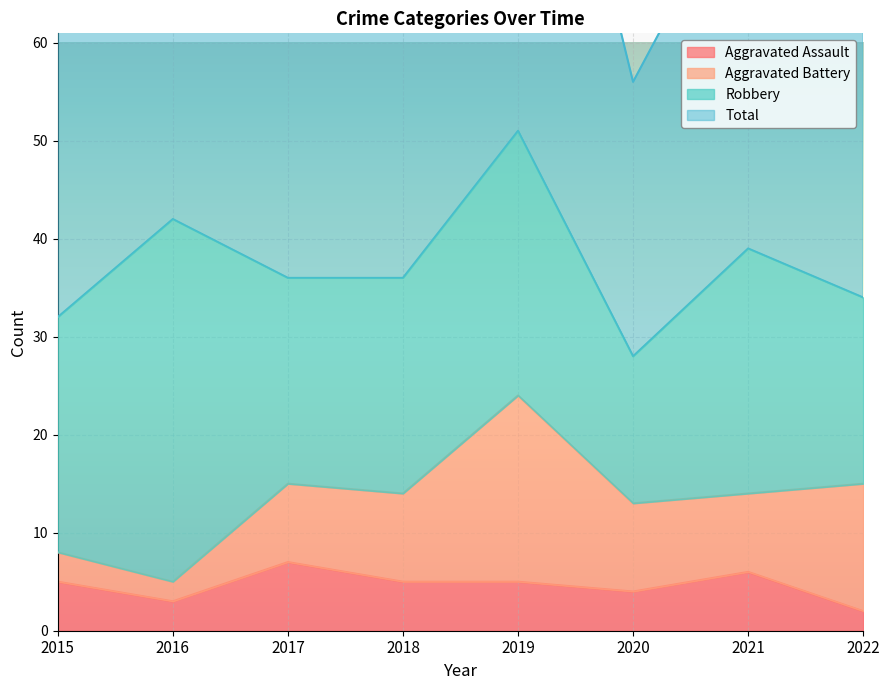

What is the difference between the highest and lowest values at 2021?

72